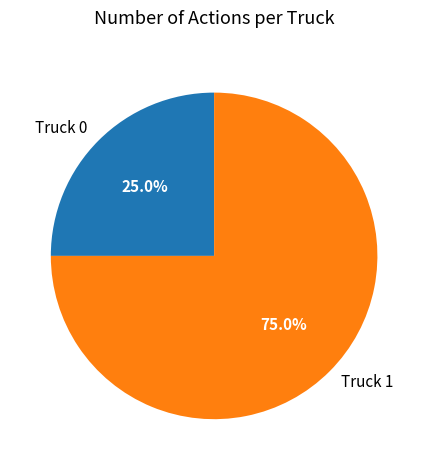

Is there any slice that represents more than half of the pie?

Yes